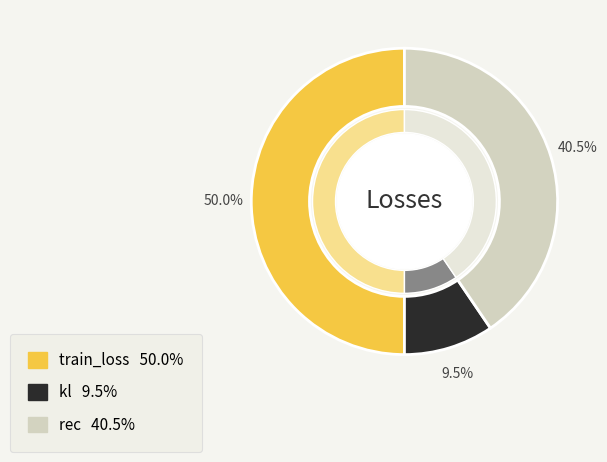

Between rec and train_loss, which is larger?

train_loss